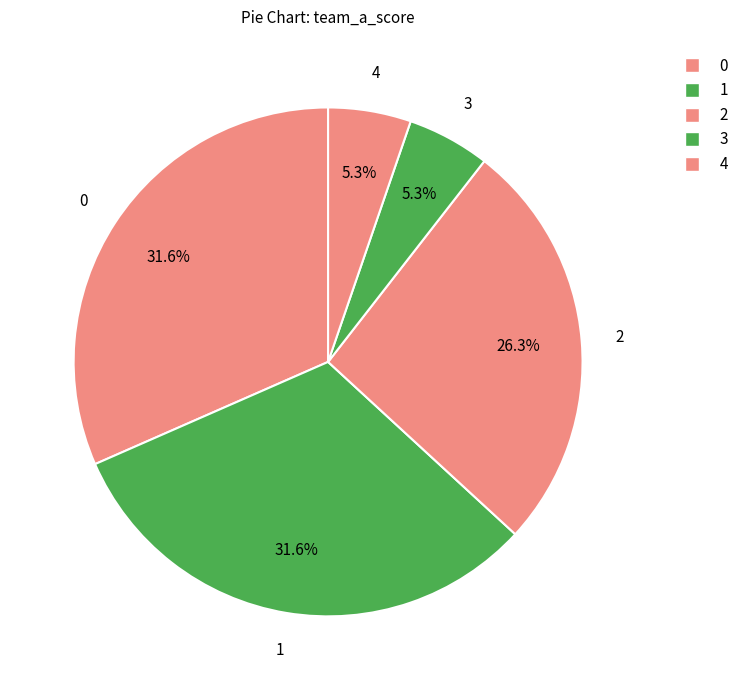

How many slices are in this pie chart?

5